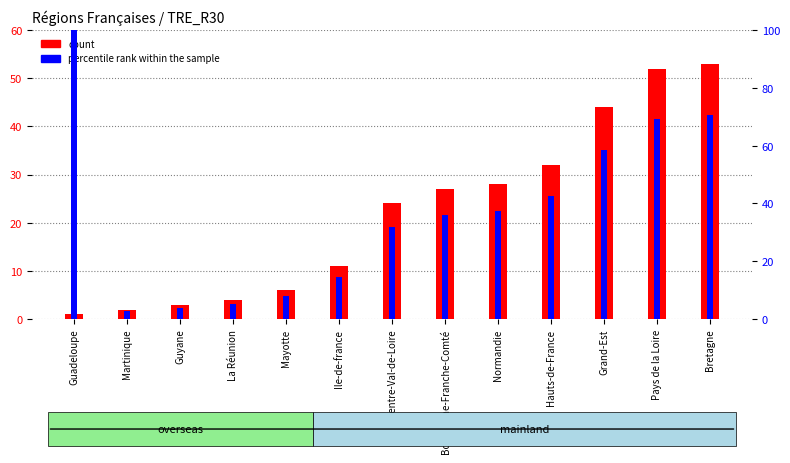

Reading left to right, list all the values displayed in this chart.

count: Guadeloupe=1.0	Martinique=2.0	Guyane=3.0	La Réunion=4.0	Mayotte=6.0	Ile-de-france=11.0	Centre-Val-de-Loire=24.0	Bourgogne-Franche-Comté=27.0	Normandie=28.0	Hauts-de-France=32.0	Grand-Est=44.0	Pays de la Loire=52.0	Bretagne=53.0
percentile rank within the sample: Guadeloupe=100.0	Martinique=2.7	Guyane=4.0	La Réunion=5.3	Mayotte=8.0	Ile-de-france=14.7	Centre-Val-de-Loire=32.0	Bourgogne-Franche-Comté=36.0	Normandie=37.3	Hauts-de-France=42.7	Grand-Est=58.7	Pays de la Loire=69.3	Bretagne=70.7